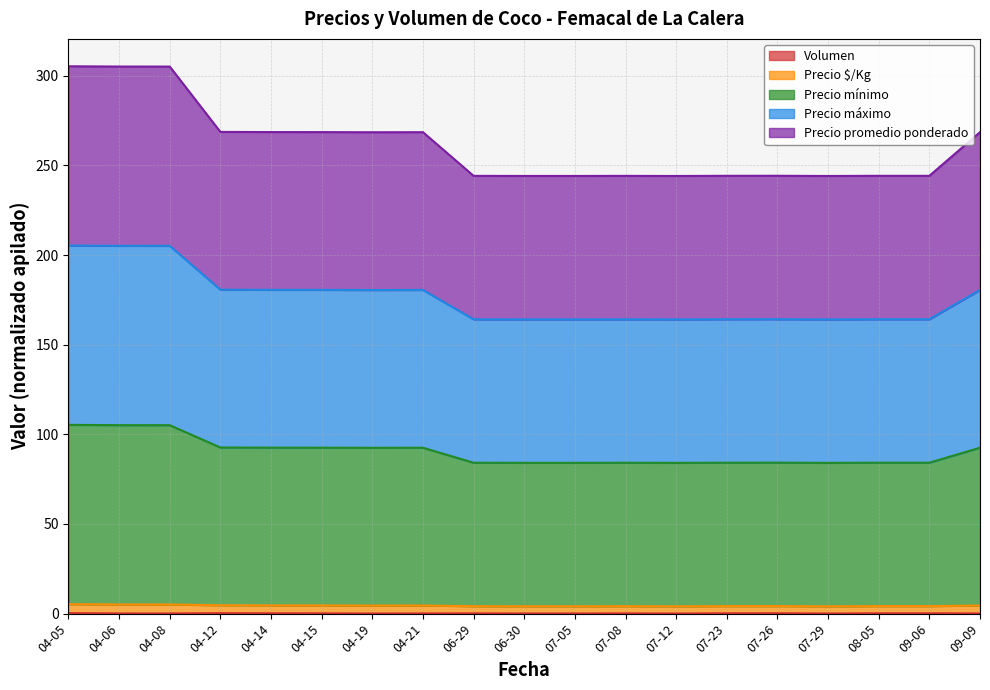

Does the chart display data point markers on the line(s)?

No